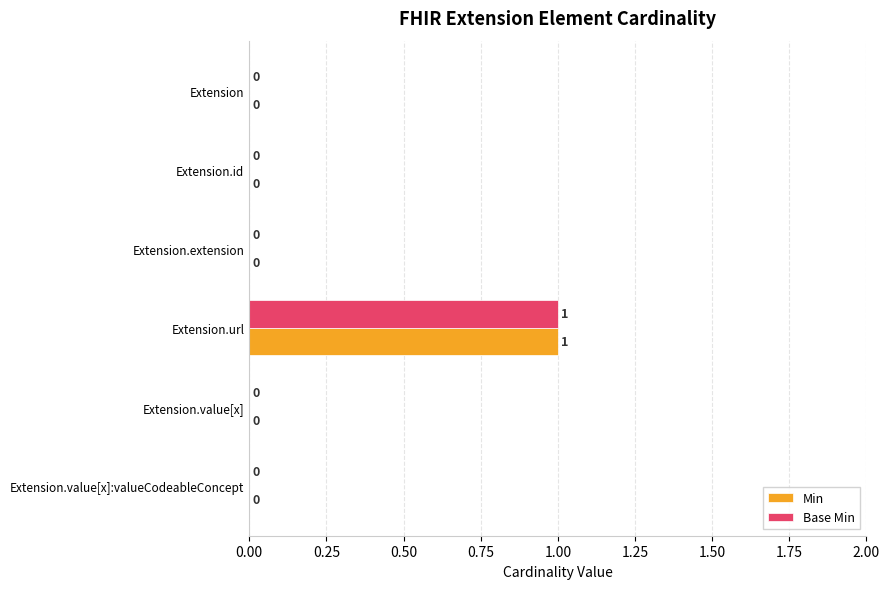

Is it true that Base Min equals 1 at Extension.value[x]?

False